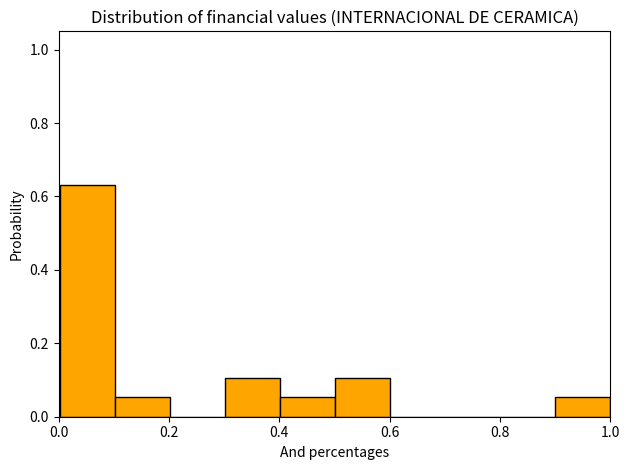

What is the height of the bar covering 0.1 to 0.2 on the x-axis? Neither the bar edges nor the heights are printed on the chart, so give them approximately, as read against the axes.

0.06